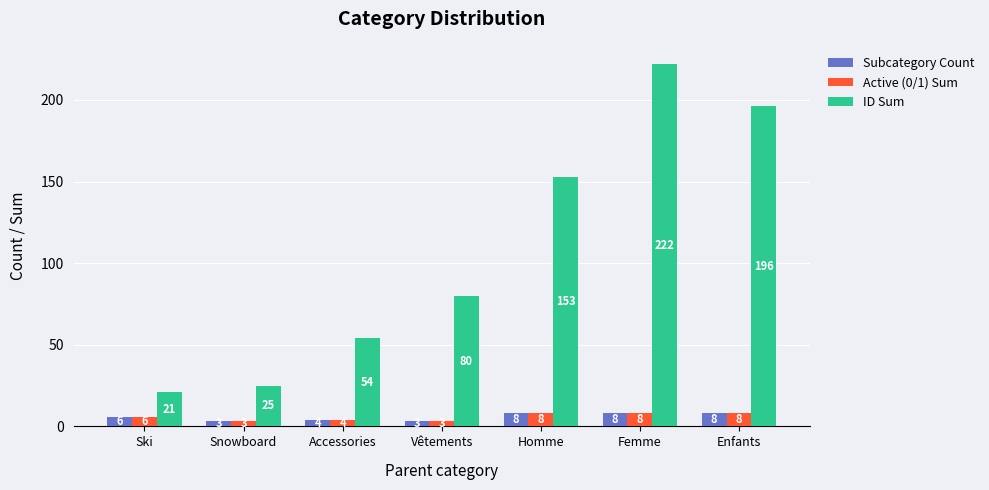

Which series changed the most between Accessories and Femme?

ID Sum